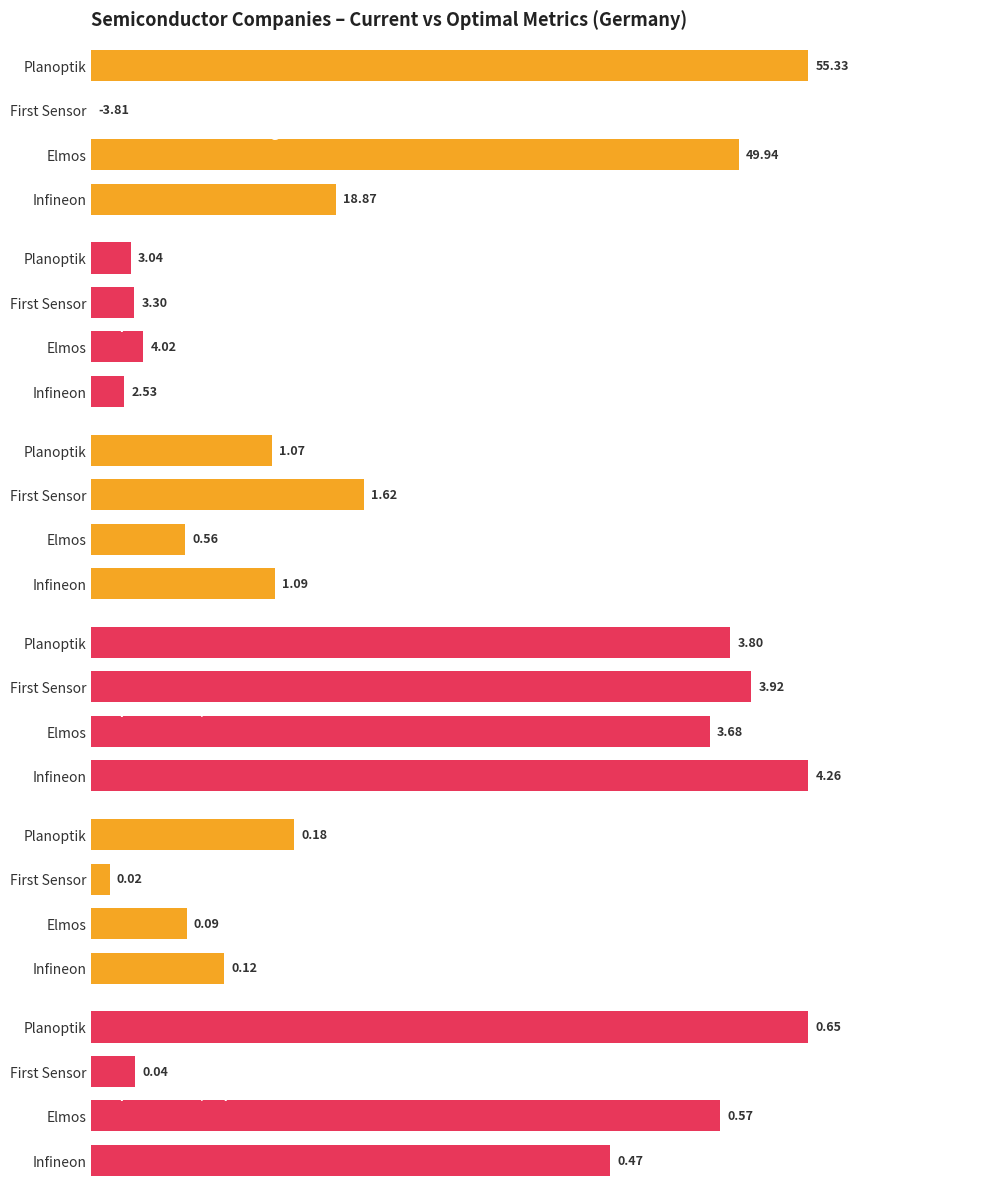

Is it true that current_debt_capital equals 0.1 at Infineon Technologies AG?

True